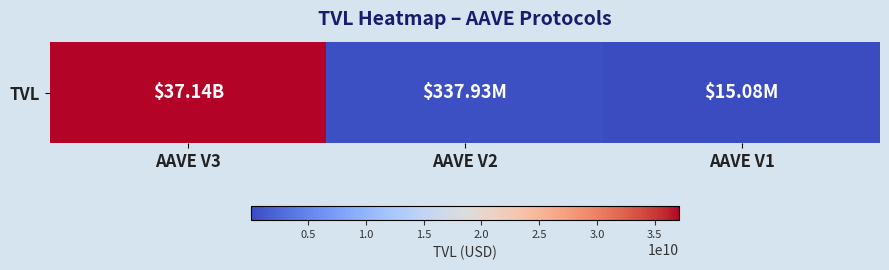

How many distinct data groups are displayed?

1